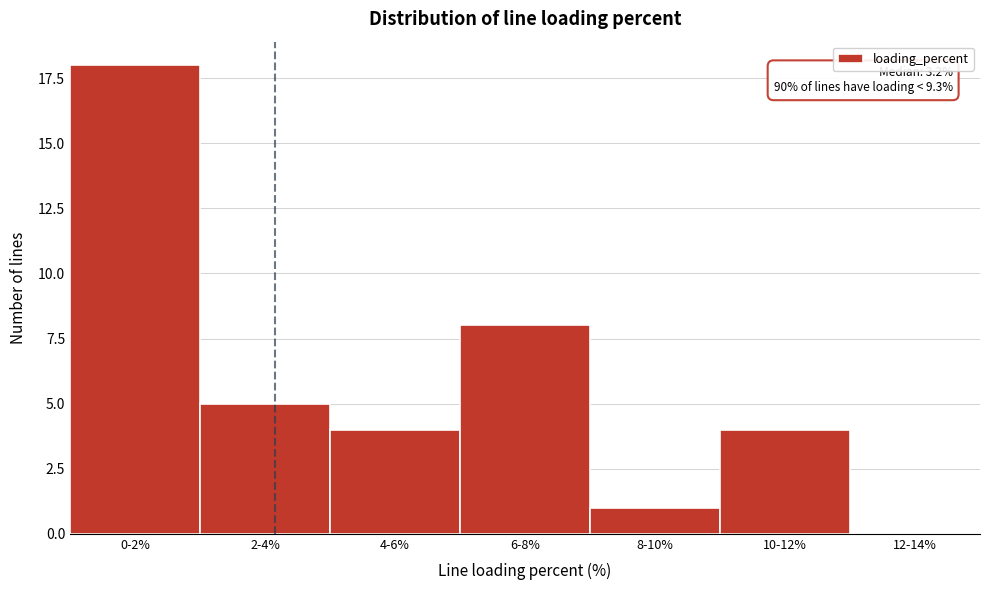

Reading left to right, what are all the values shown in this chart?

0-2%=18	2-4%=5	4-6%=4	6-8%=8	8-10%=1	10-12%=4	12-14%=0